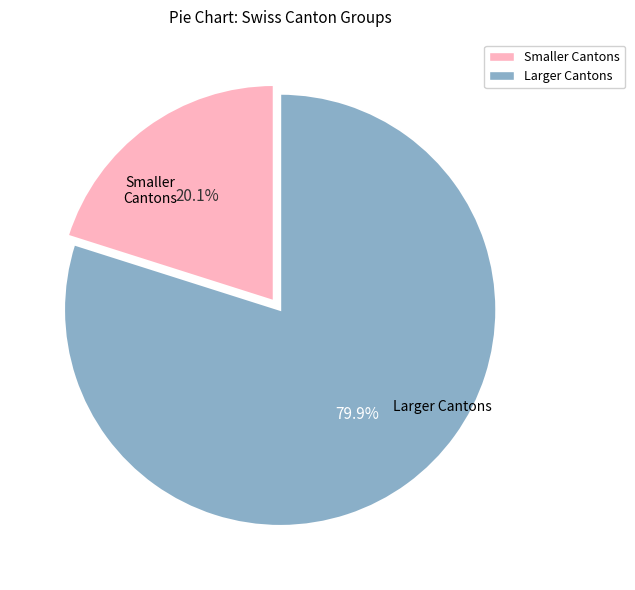

To the nearest percent, what is the average slice percentage?

50%